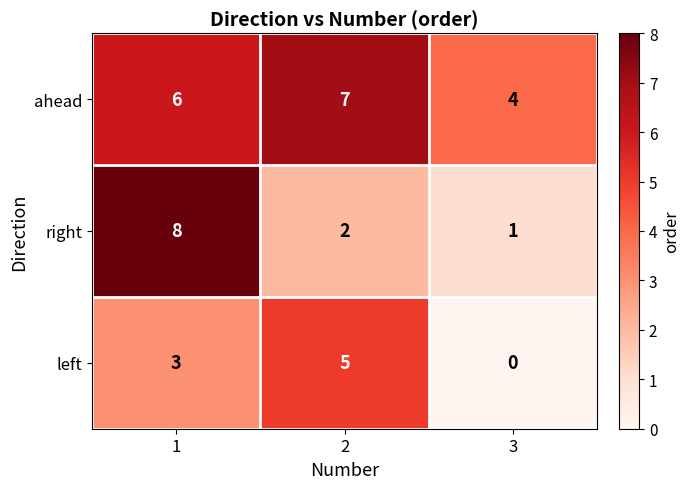

What is the total value across all series at 3?

5